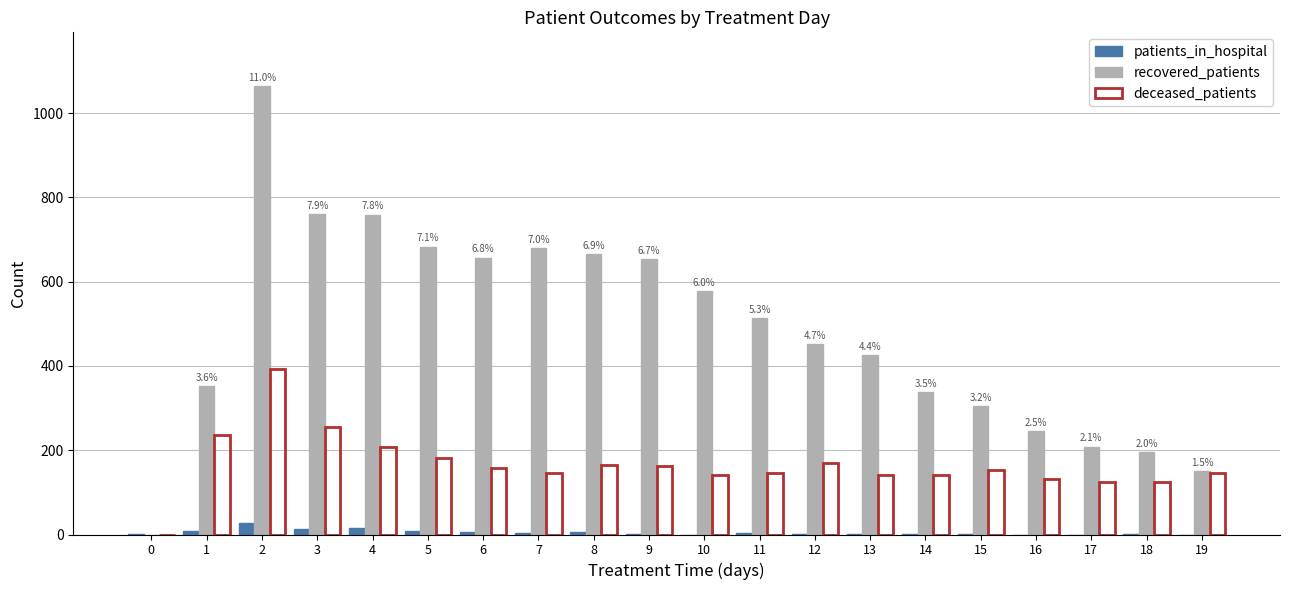

The value of patients_in_hospital at 1 is 9. True or false?

True